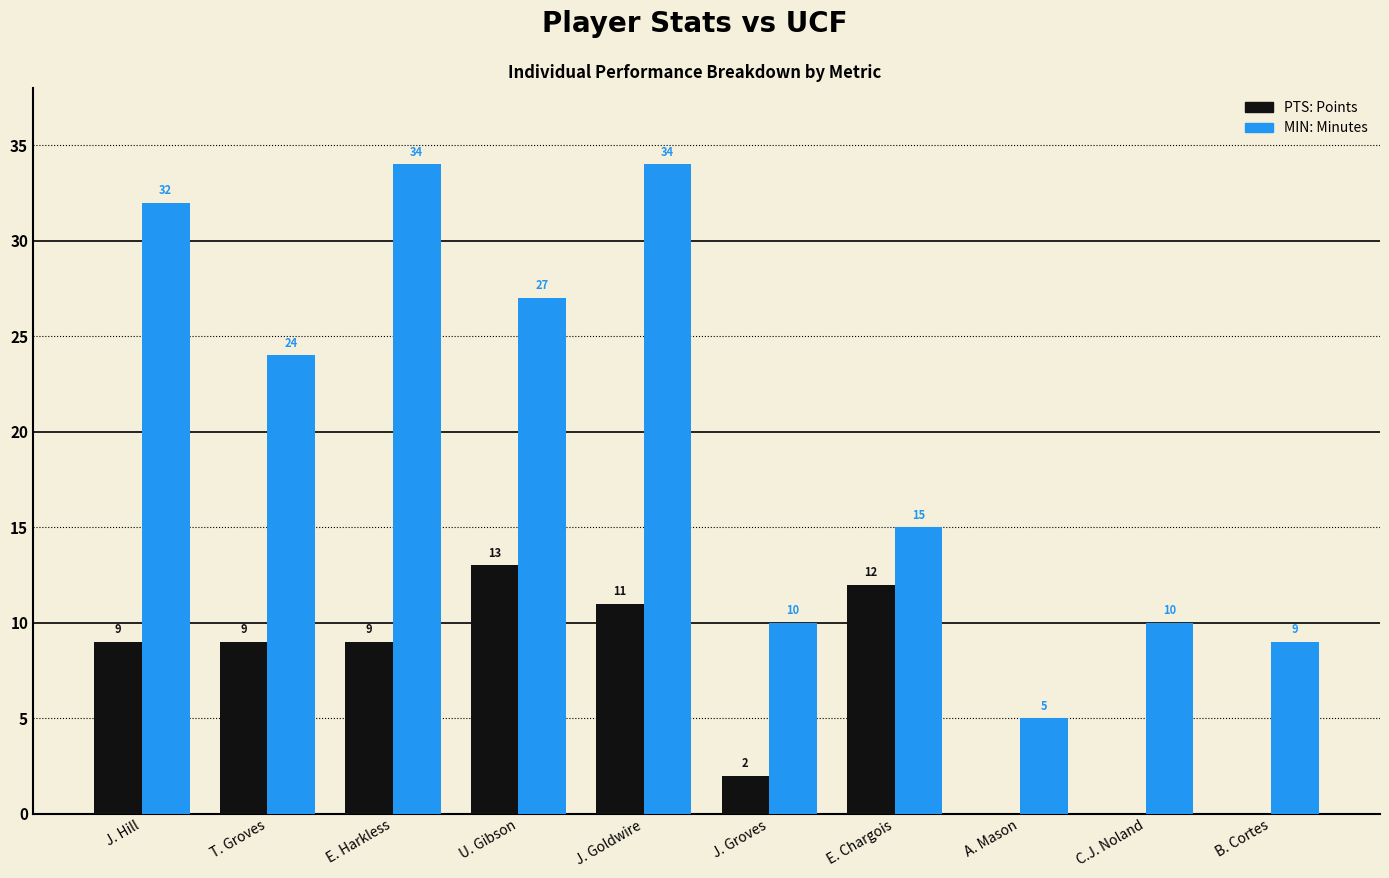

What is the total value across all series at C.J. Noland?

10